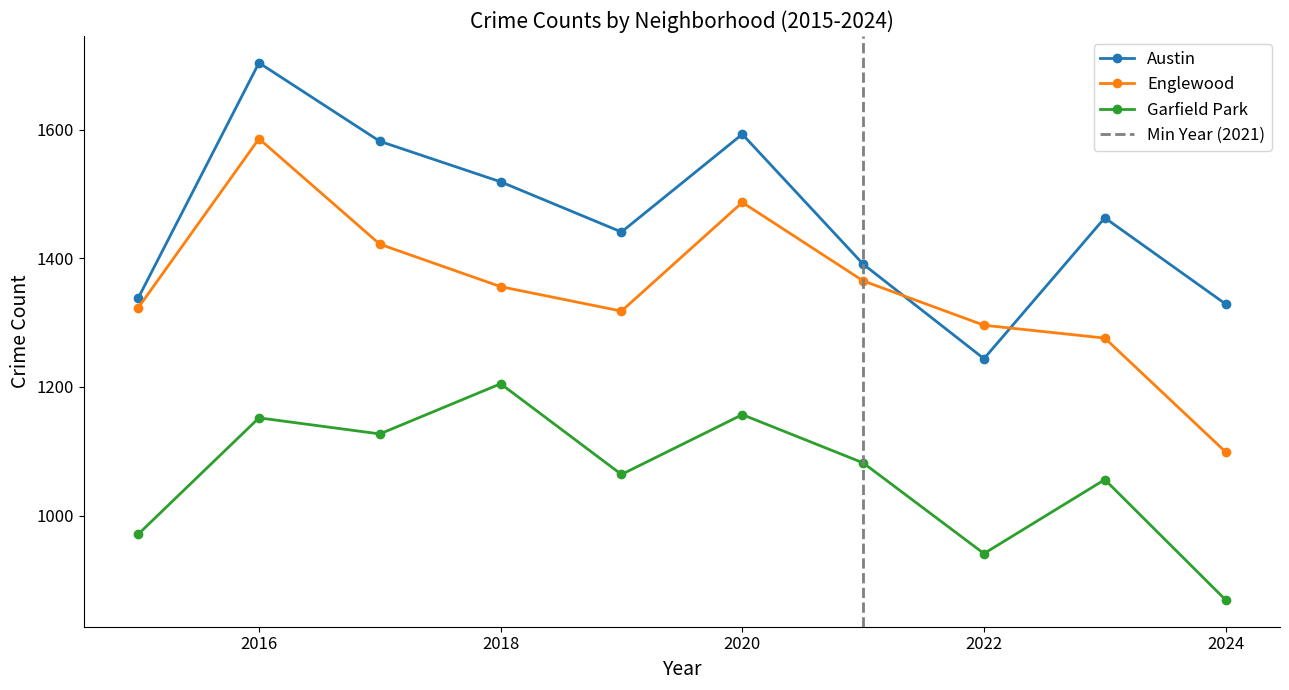

What are all the series names shown in the legend?

Austin, Englewood, Garfield Park